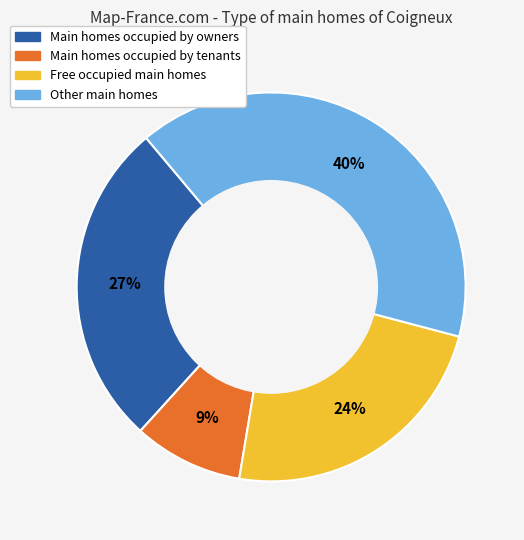

To the nearest percent, what is the average slice percentage?

25%